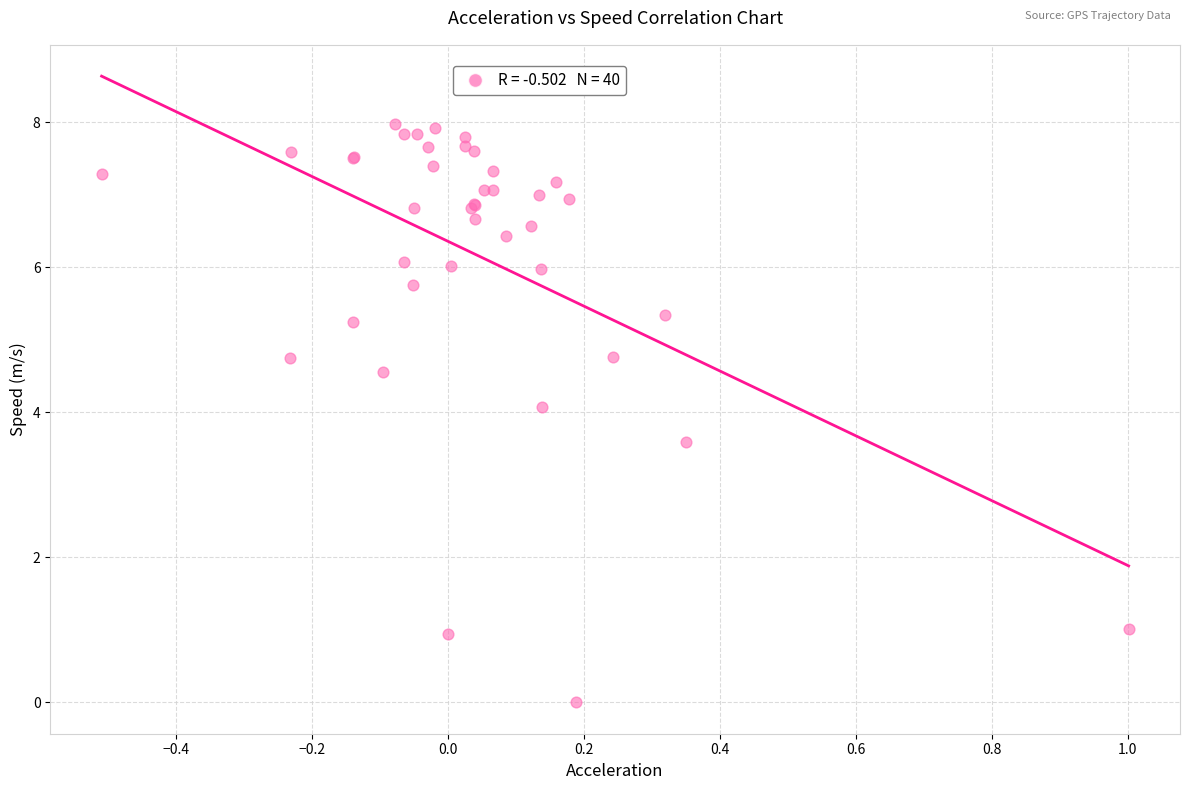

What Y value in the scatter plot is closest to 3?

3.6